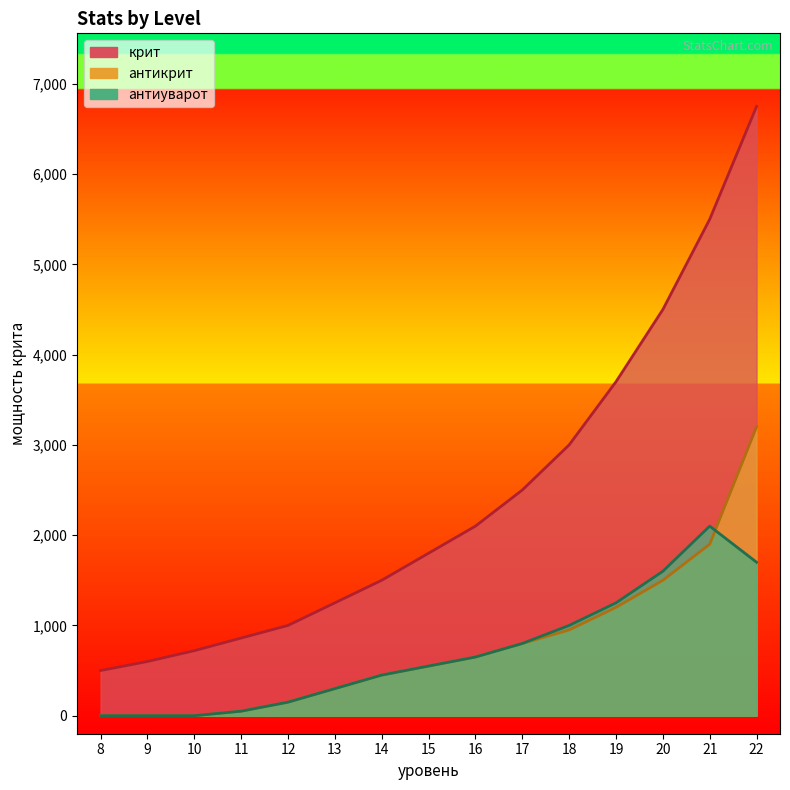

How many lines are shown in the chart?

3